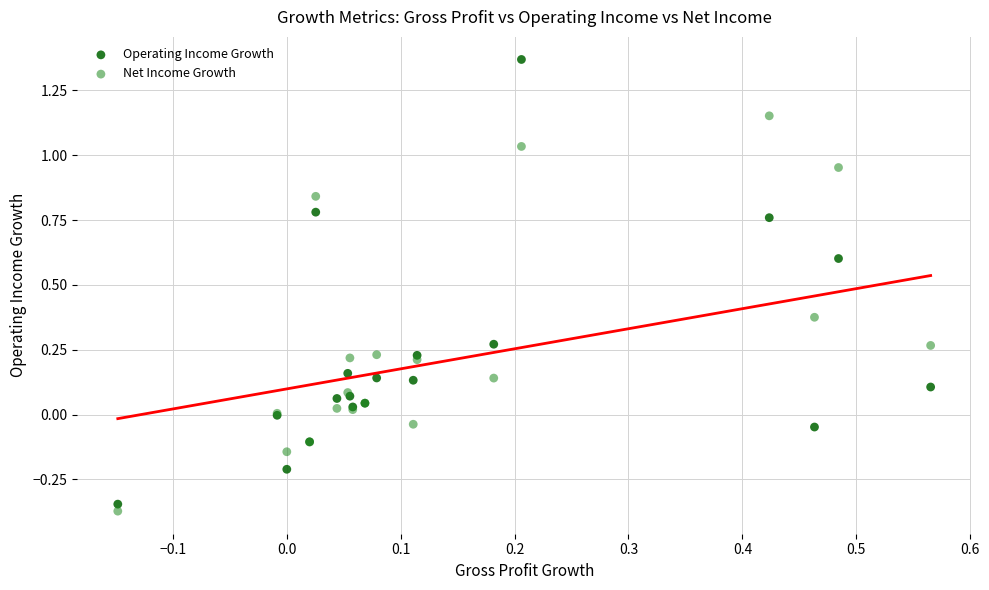

Which series contains the highest Y value?

Operating Income Growth